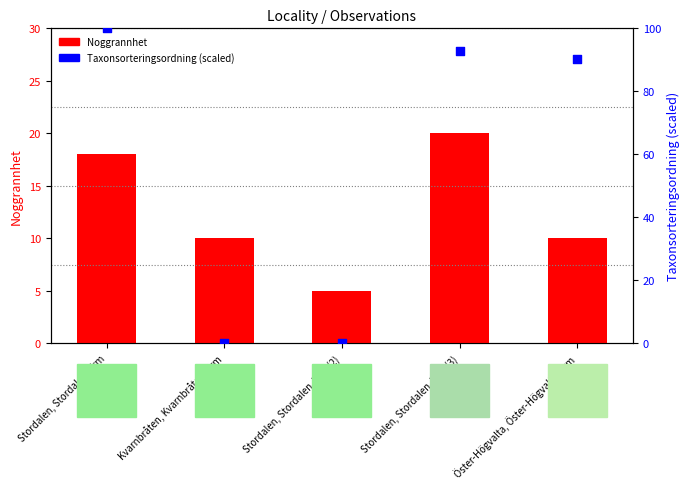

What are all the series names shown in the legend?

Noggrannhet, Taxonsorteringsordning (scaled)